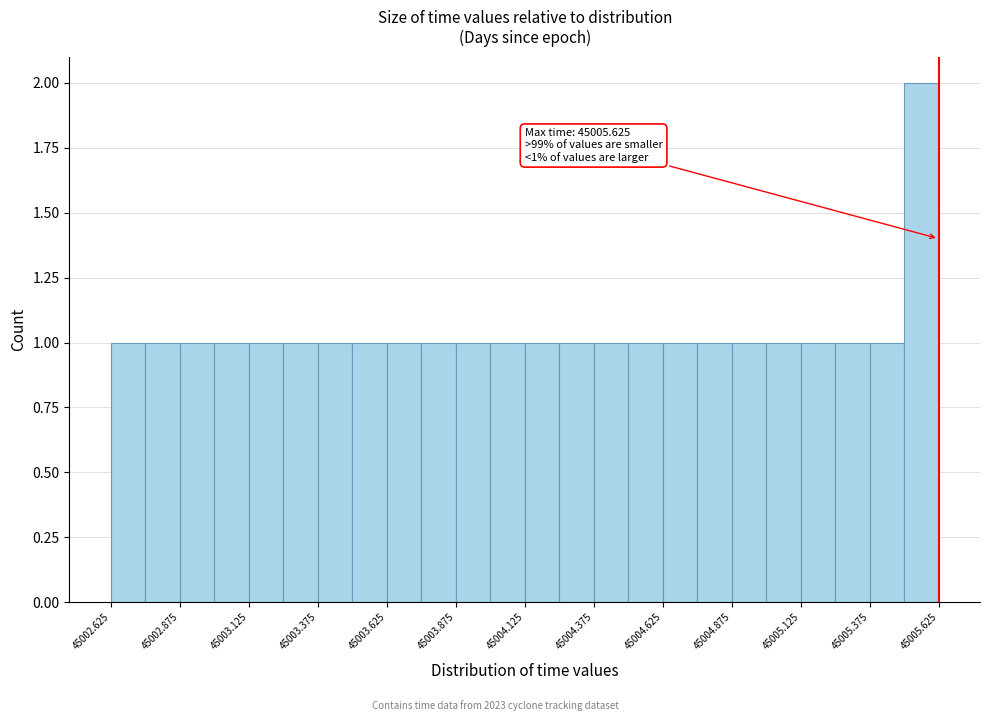

Around what value on the x-axis is the tallest bar? Give the approximate position of its centre, as read against the axis.

45005.55